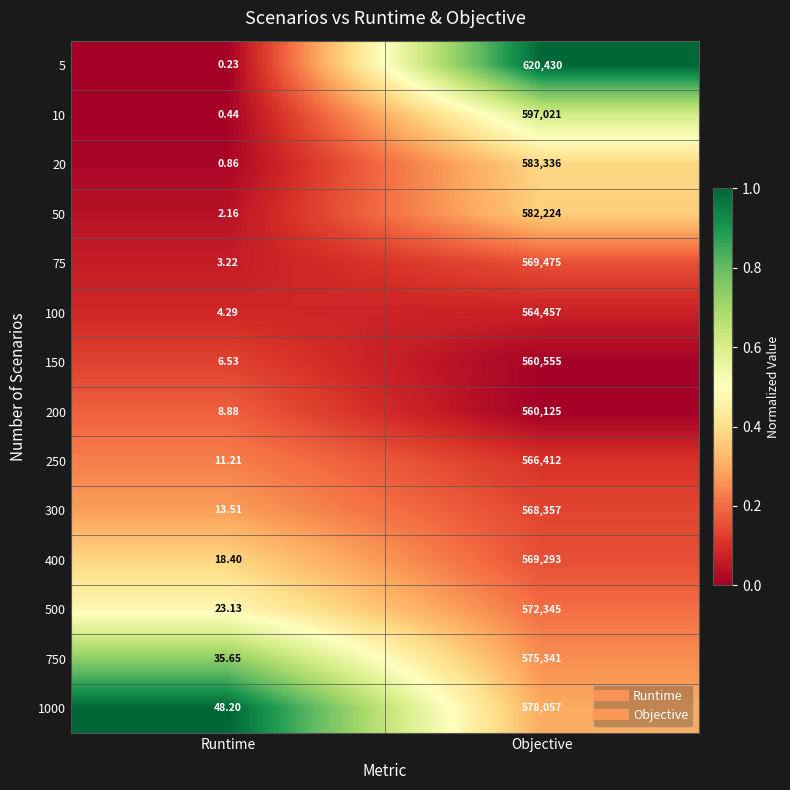

What is the total value across all series at Runtime?

176.7